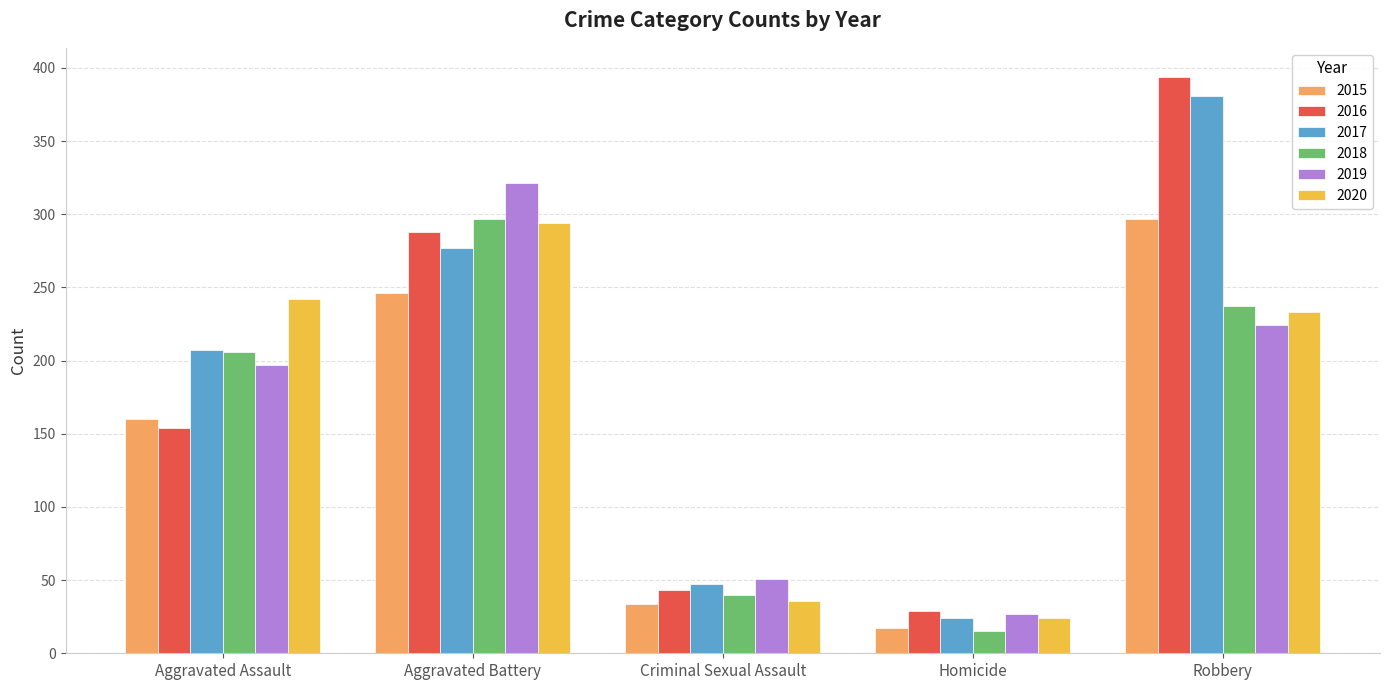

Reading left to right, list all the values displayed in this chart.

2015: 160	246	34	17	297
2016: 154	288	43	29	394
2017: 207	277	47	24	381
2018: 206	297	40	15	237
2019: 197	321	51	27	224
2020: 242	294	36	24	233